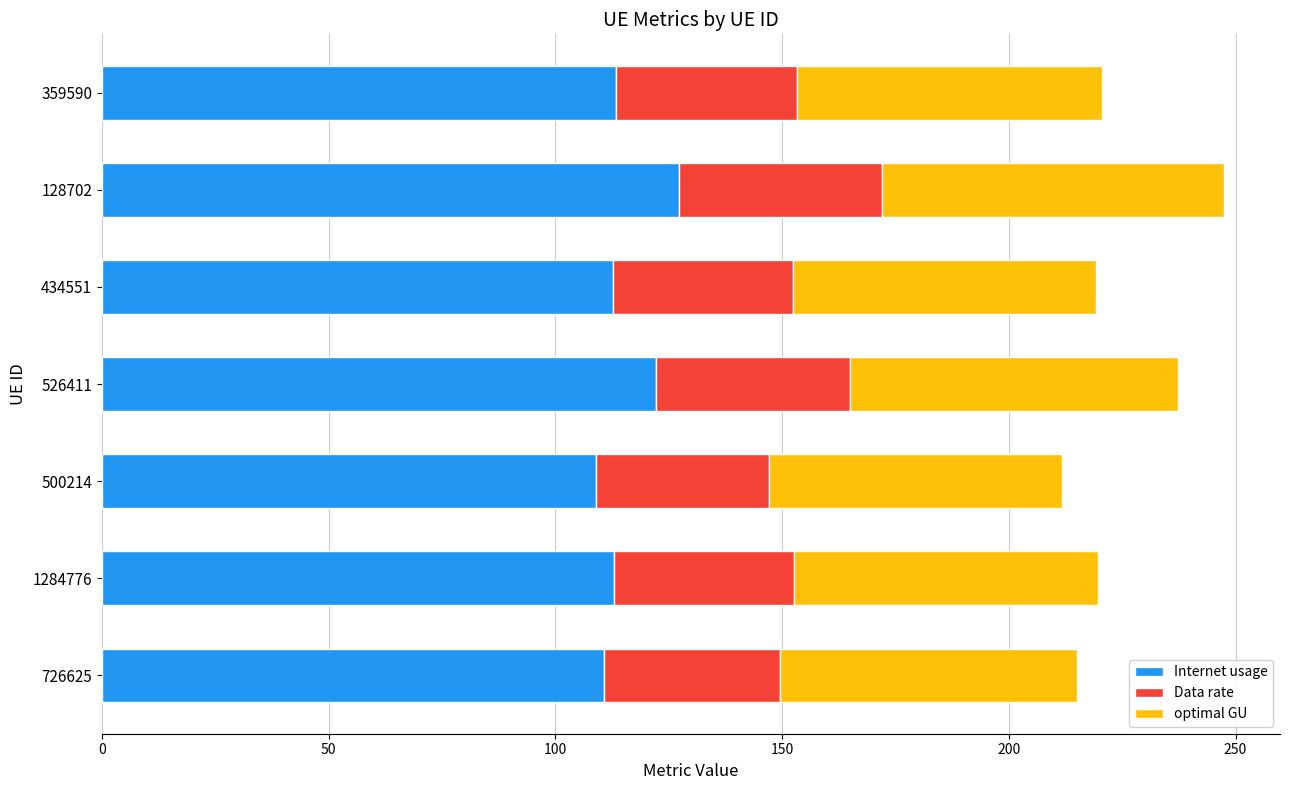

What is the lowest value of the Internet usage series?

108.9